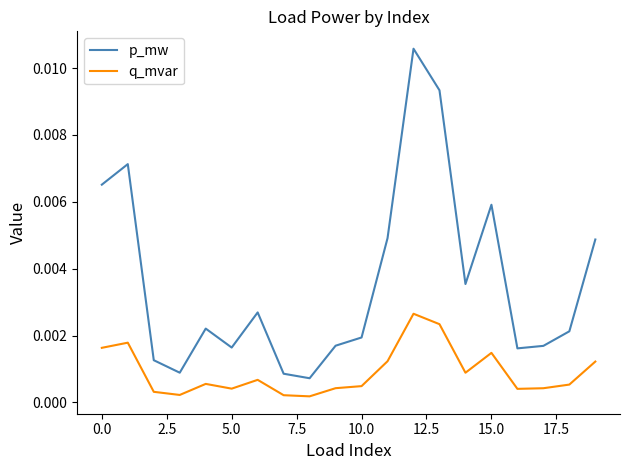

True or false: p_mw and q_mvar cross at least once.

False